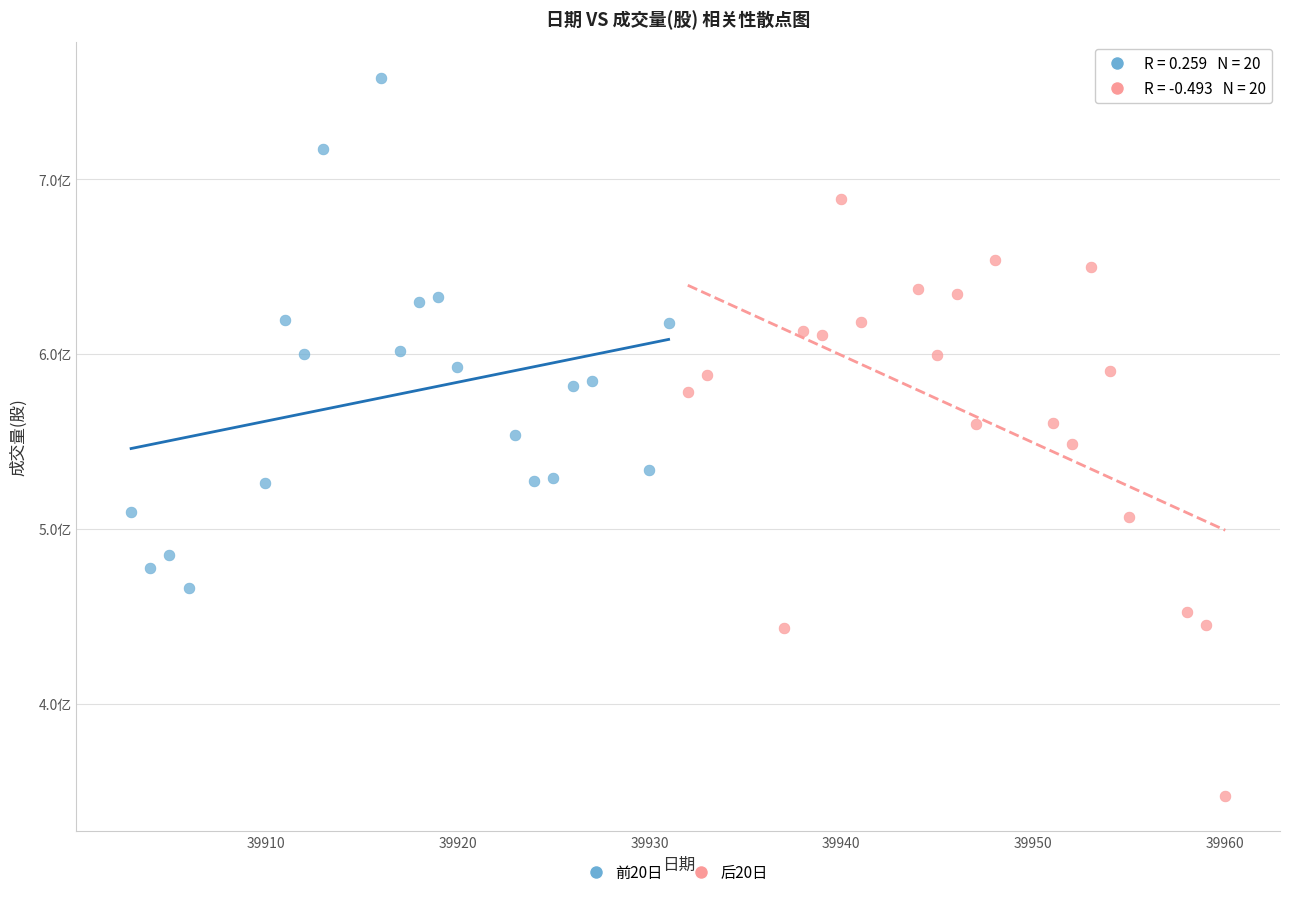

Which series contains the highest Y value?

前20日